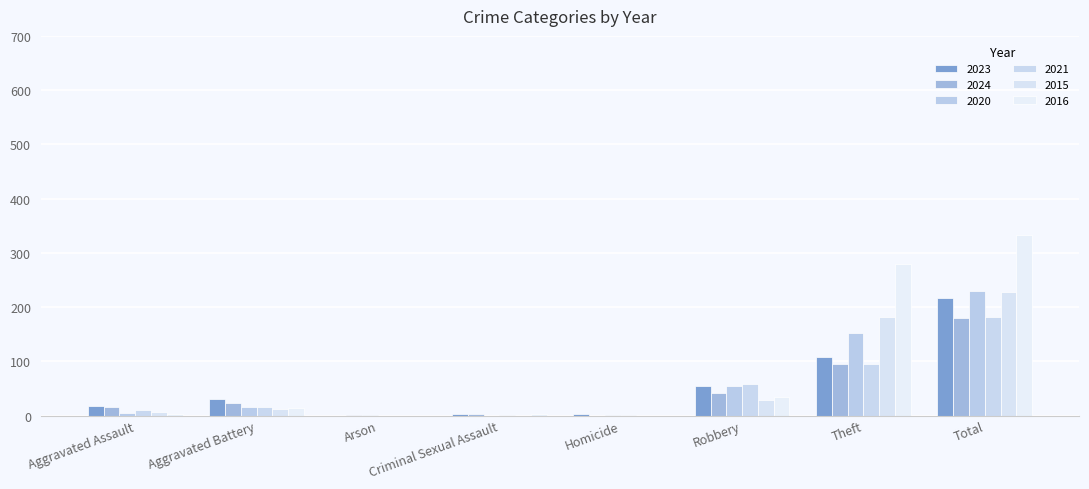

Reading left to right, extract all data points from this chart.

2023: 17	31	0	3	2	55	108	217
2024: 15	24	1	2	0	42	95	180
2020: 4	16	1	0	1	55	153	230
2021: 11	16	0	1	1	58	95	182
2015: 6	12	0	0	0	28	181	227
2016: 3	13	0	2	0	34	280	332